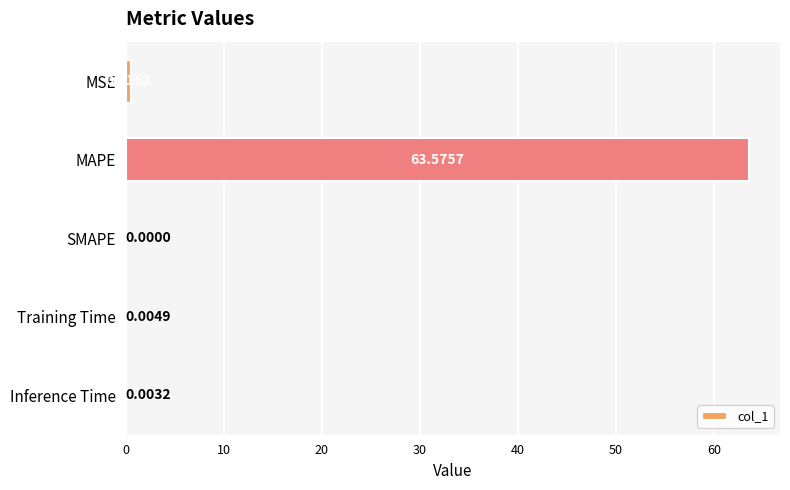

How many positive values are there?

4